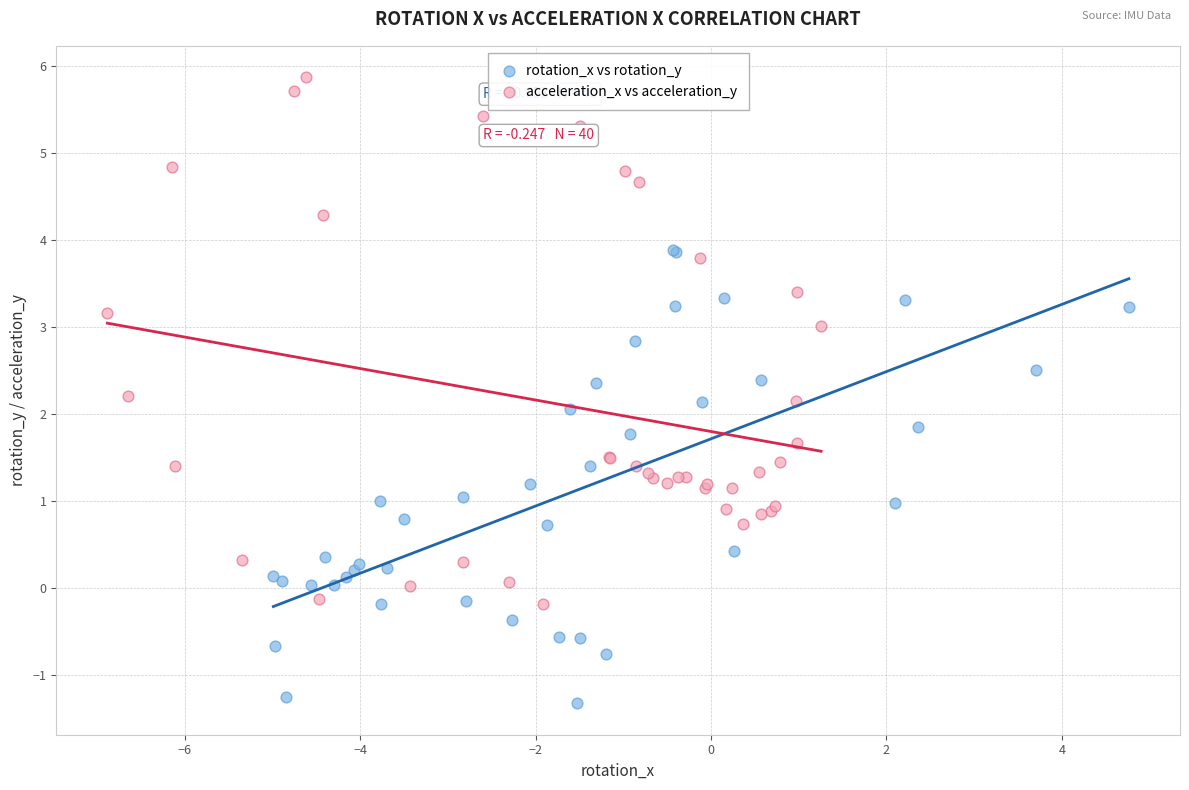

What are all the series names shown in the legend?

rotation_x vs rotation_y, acceleration_x vs acceleration_y